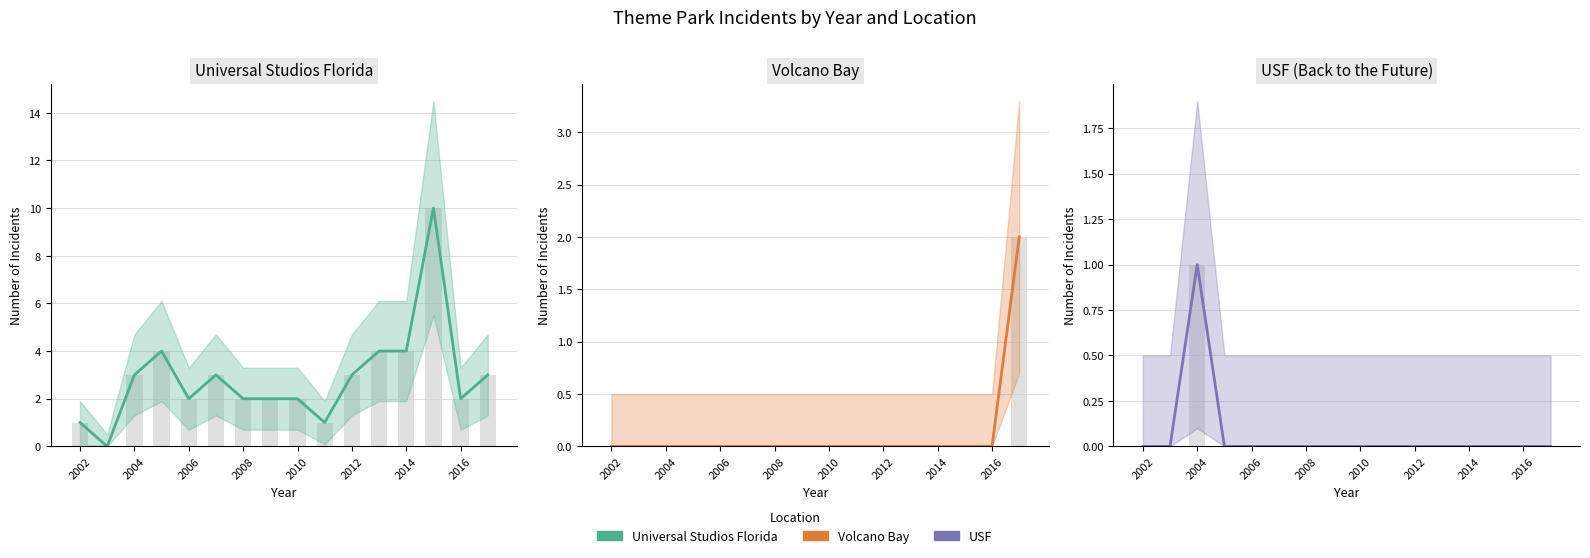

What is the label of the 2nd bar from the left?

2004